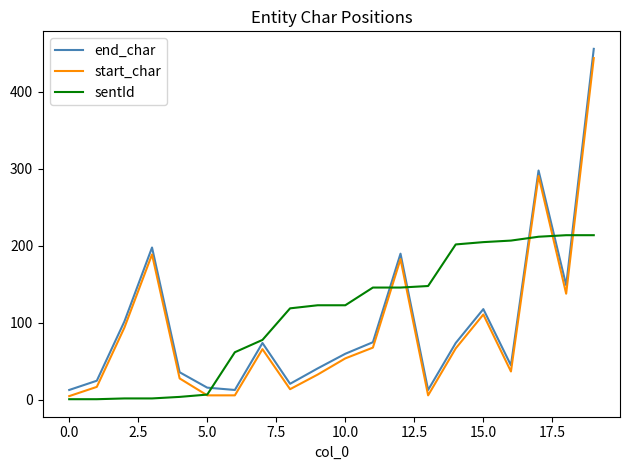

Which series has the largest range (max minus min)?

end_char